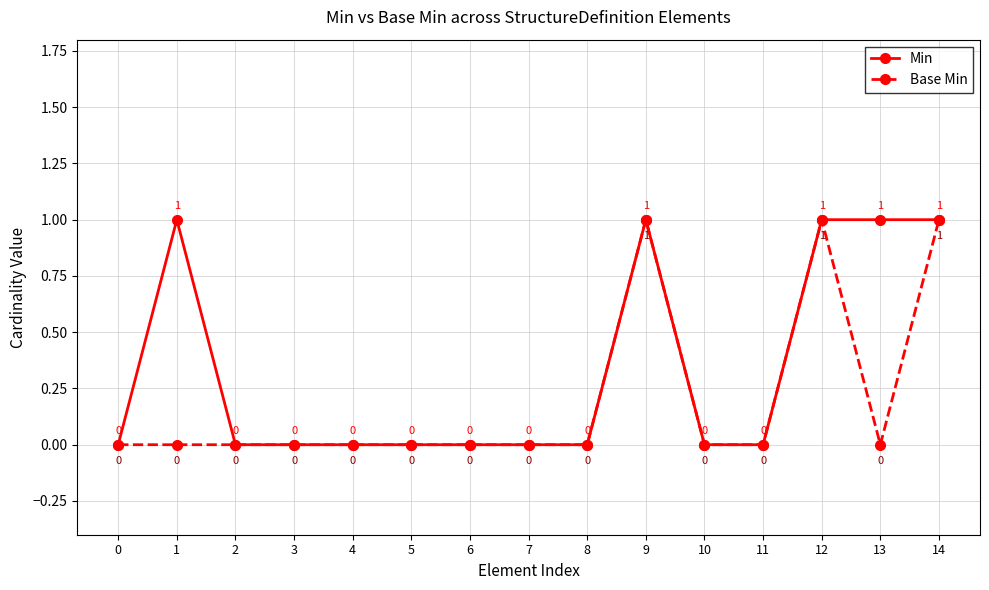

Reading left to right, extract all data points from this chart.

Min: 0=0	1=1	2=0	3=0	4=0	5=0	6=0	7=0	8=0	9=1	10=0	11=0	12=1	13=1	14=1
Base Min: 0=0	1=0	2=0	3=0	4=0	5=0	6=0	7=0	8=0	9=1	10=0	11=0	12=1	13=0	14=1